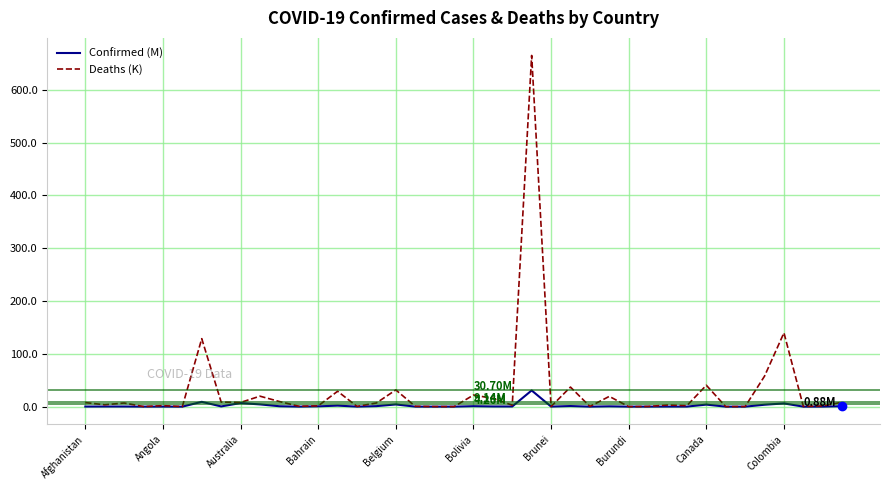

Which series has the largest total across all categories?

Deaths (K)